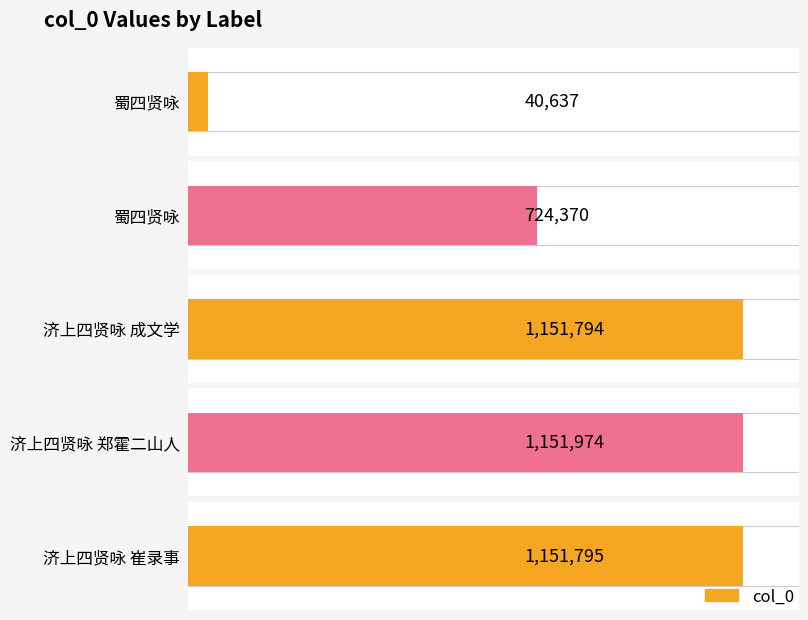

What is the minimum value shown in the chart?

40637